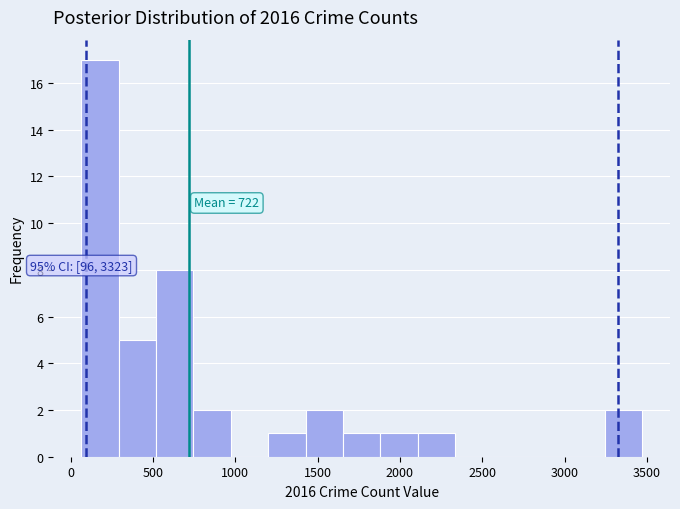

Over which range of the x-axis is the bar tallest?

50 to 300